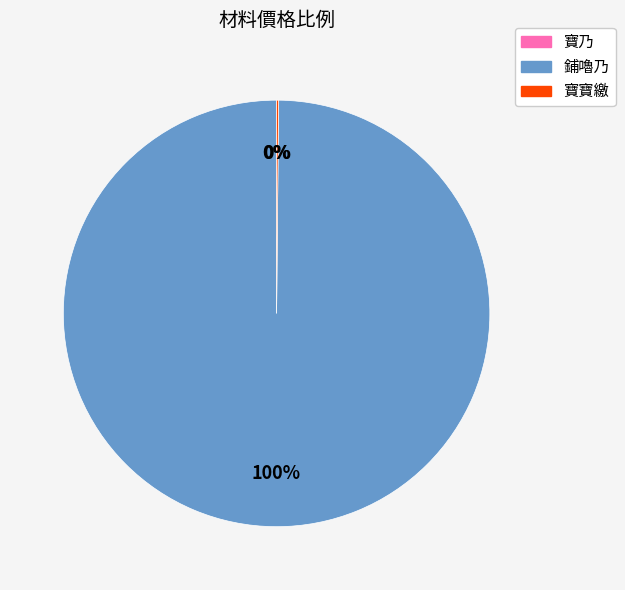

To the nearest percent, what is the average slice percentage?

33%